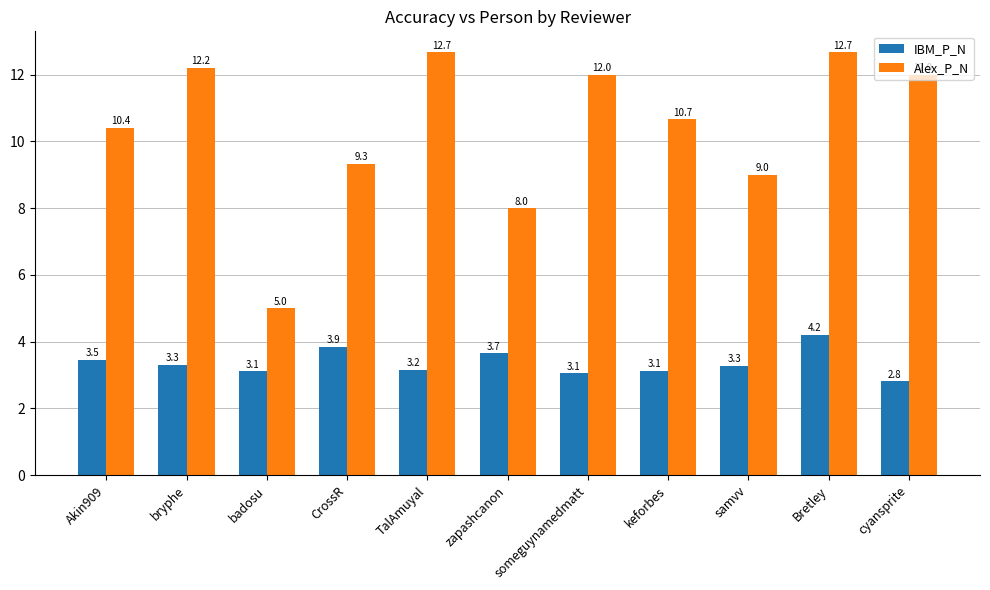

What is the minimum value shown in the chart?

2.8